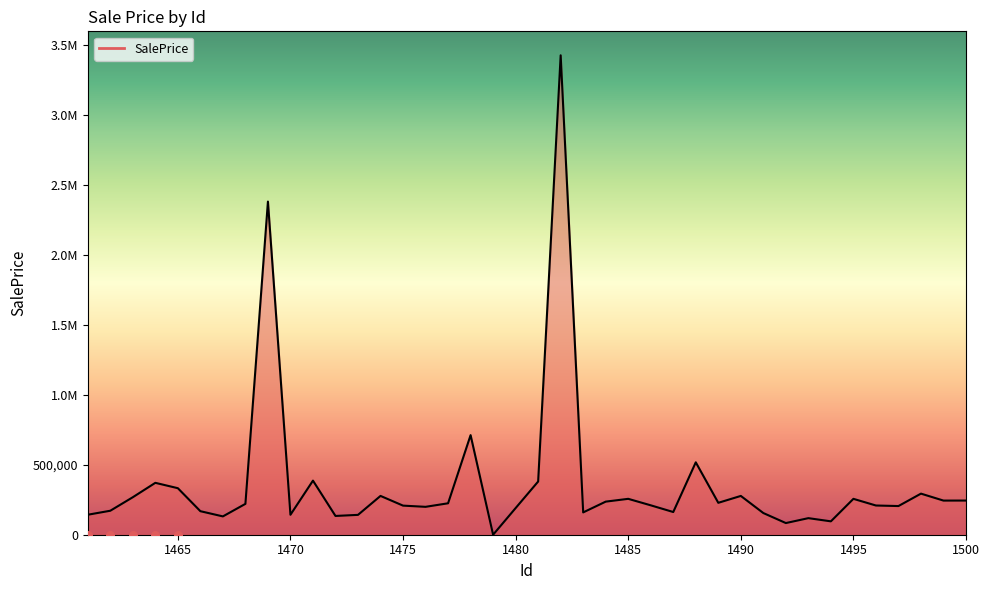

Approximately how many times larger is the value at 1462 compared to 1463?

0.6